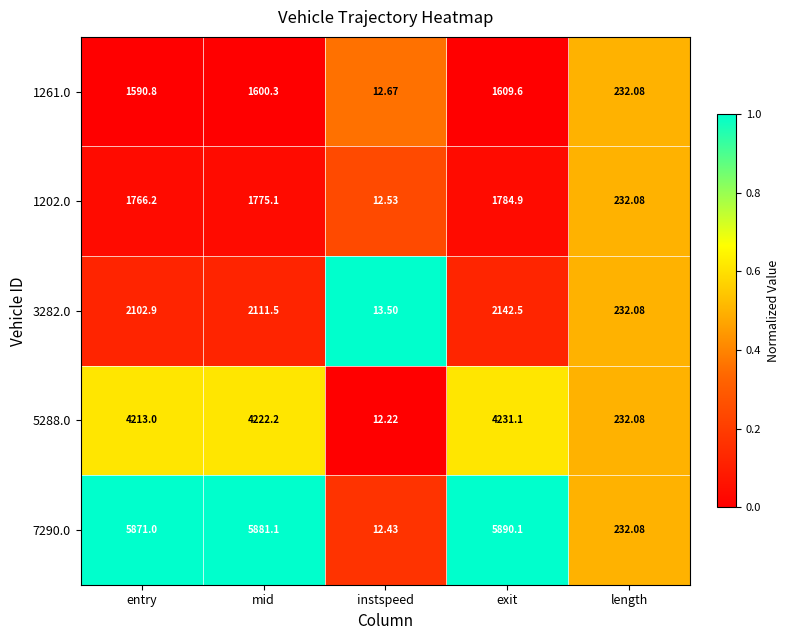

At which category does the chart reach its peak across all series?

exit